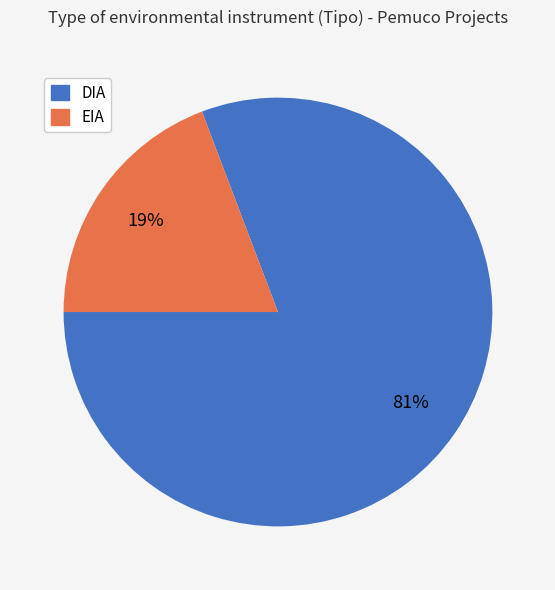

What is the ratio of the value at EIA to the value at DIA?

0.2